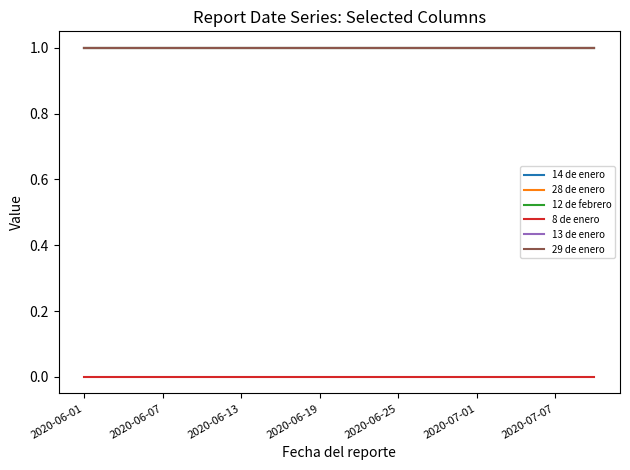

How many lines are shown in the chart?

6